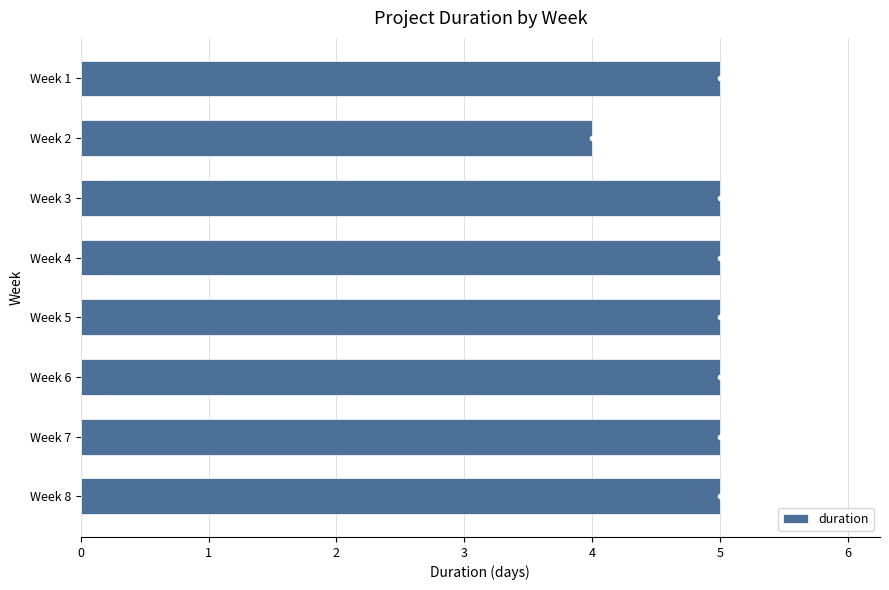

The value at Week 8 is 5. True or false?

True